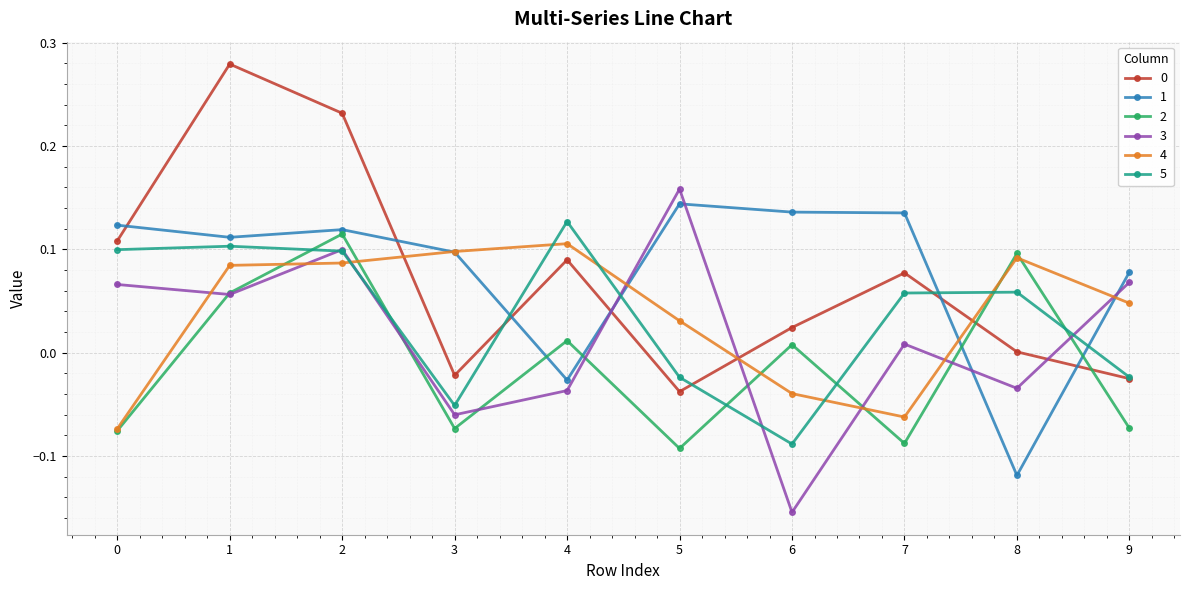

True or false: 1 has more than 1 points higher than both neighbors.

True